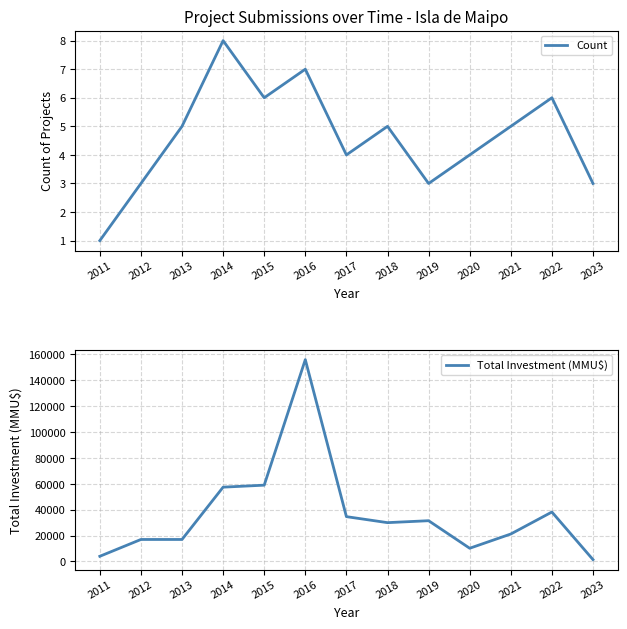

At 2022, list the series in order from smallest to largest.

Count, Total Investment (MMU$)